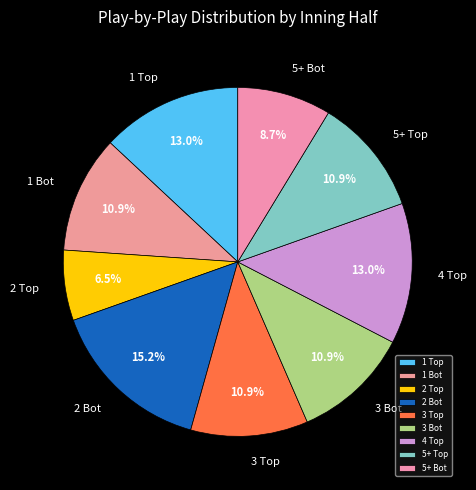

What is the ratio of the value at 5+ Bot to the value at 1 Bot?

0.8